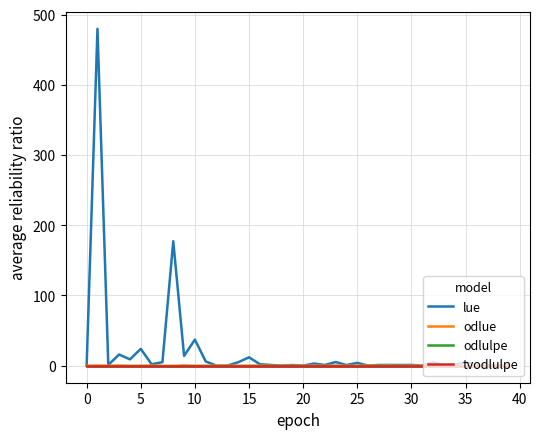

Is this an area chart (filled region under the line)?

No